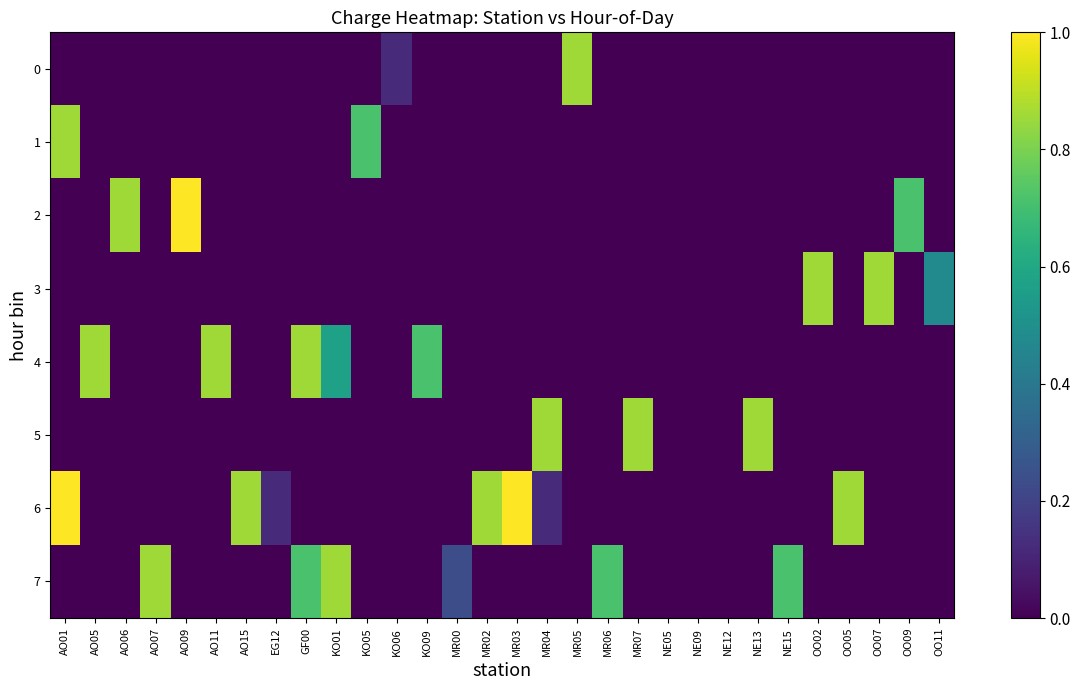

What is the total value across all series at OO02?

0.9